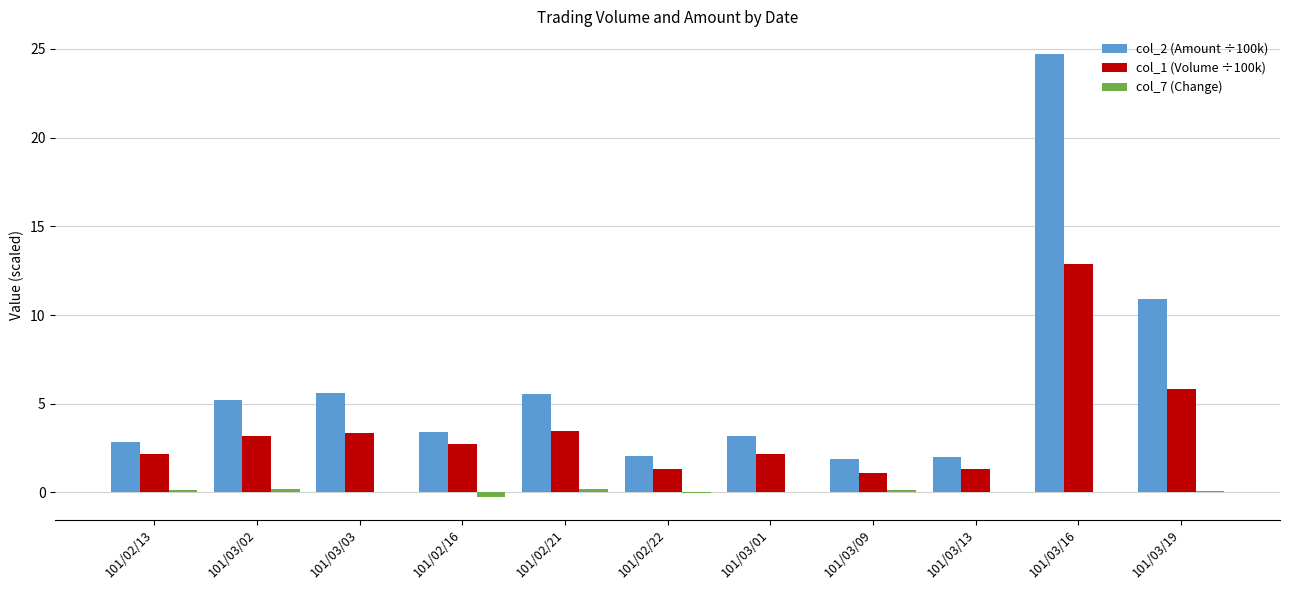

Which series has the largest total across all categories?

col_2 (Amount ÷100k)